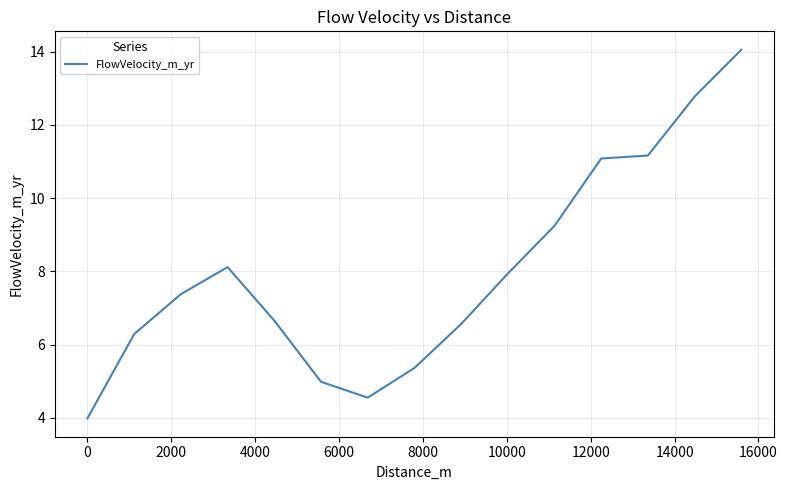

What is the maximum value shown in the chart?

14.1